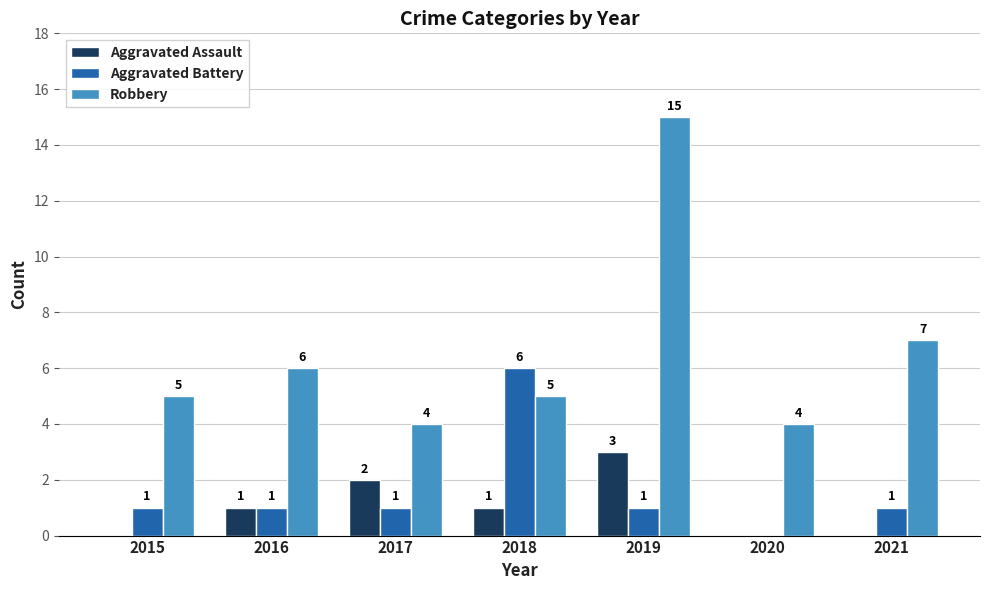

How many categories are shown in the chart?

7